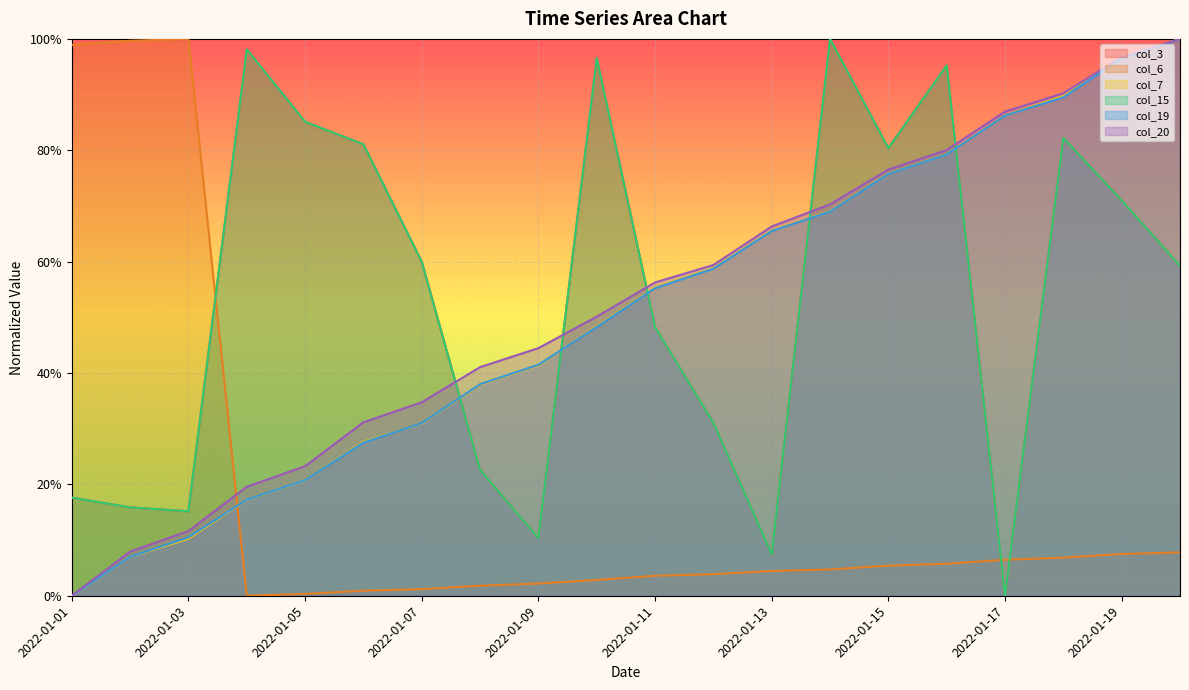

What is the maximum value shown in the chart?

1.0